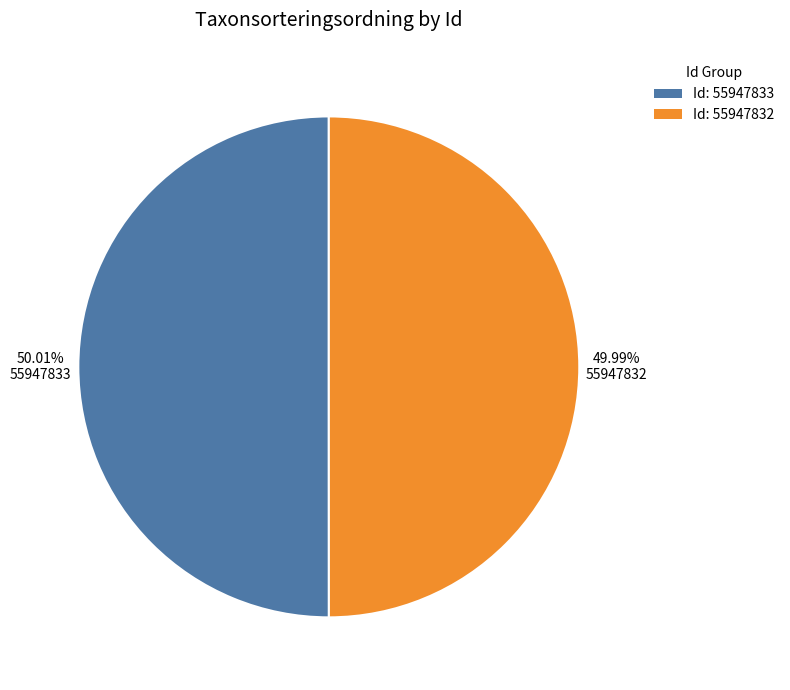

How many segments does this pie chart have?

2